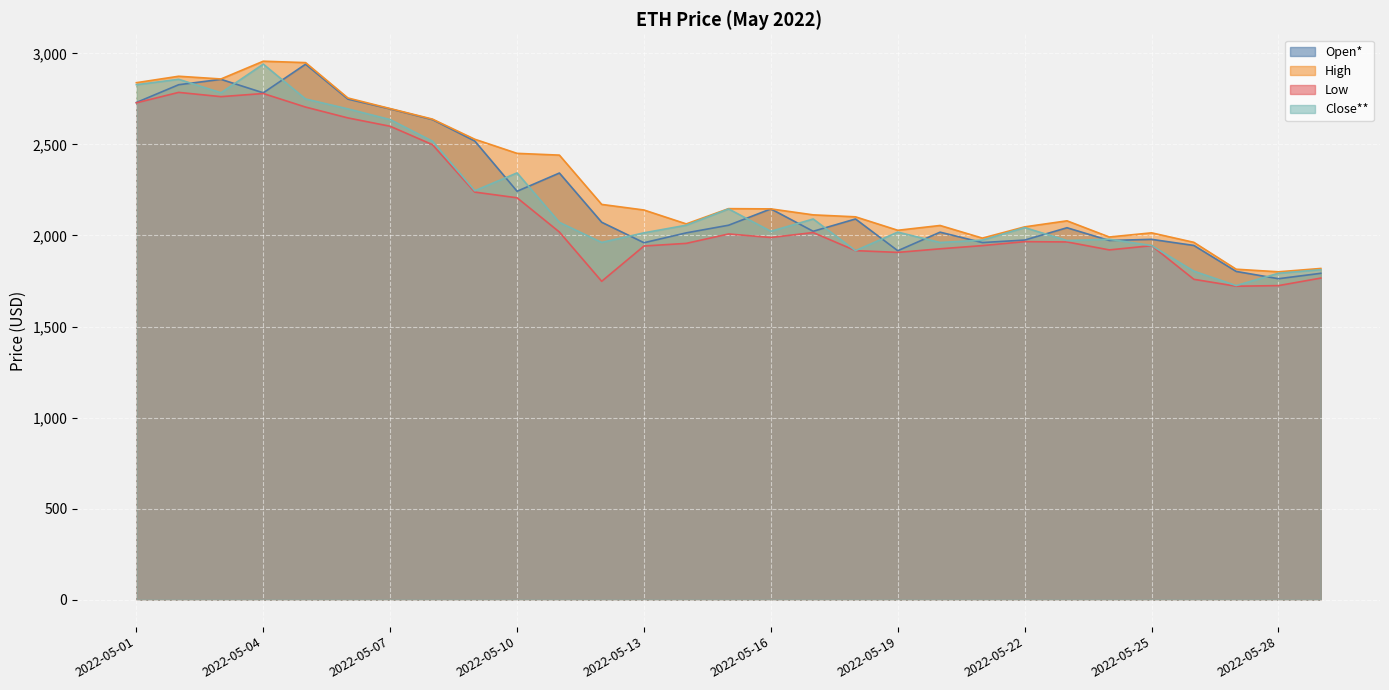

What is the total value across all series at 2022-05-22?

8031.1